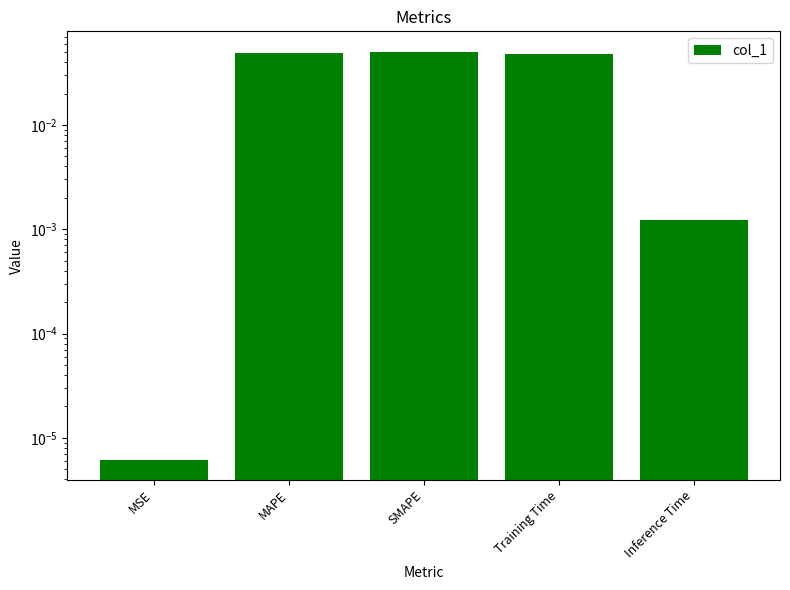

How many bars are there in total?

5